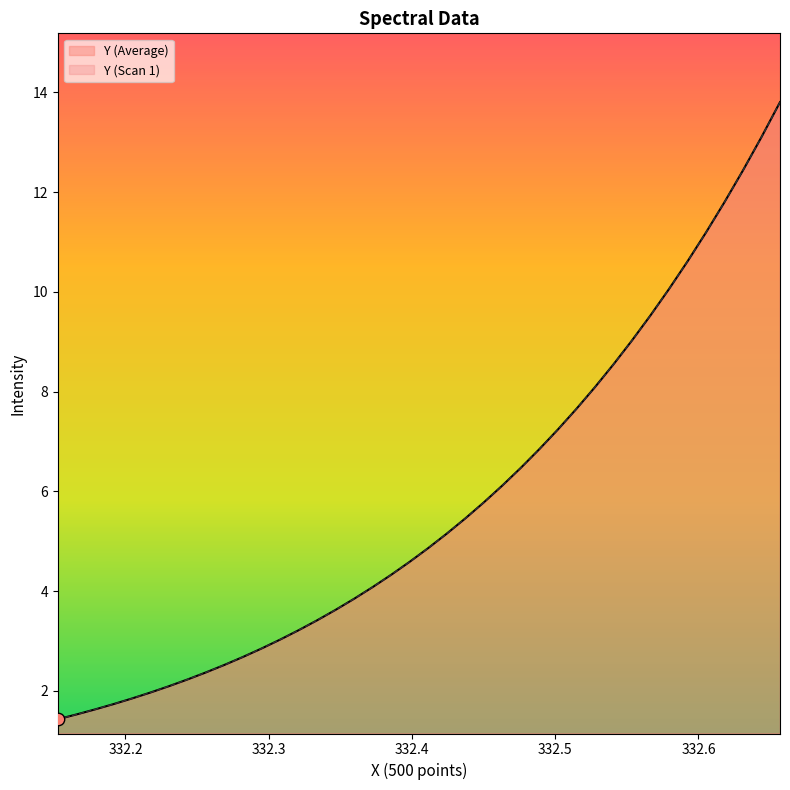

Which series has the largest total across all categories?

Y (Average)